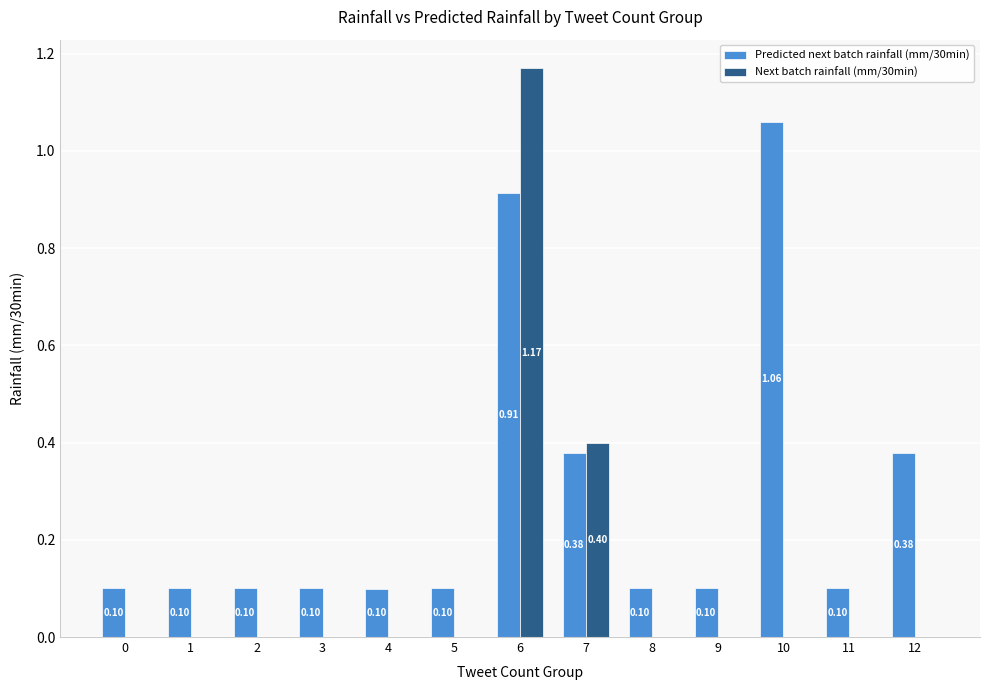

The Next batch rainfall (mm/30min) series shows 0.4 at 3. True or false?

False